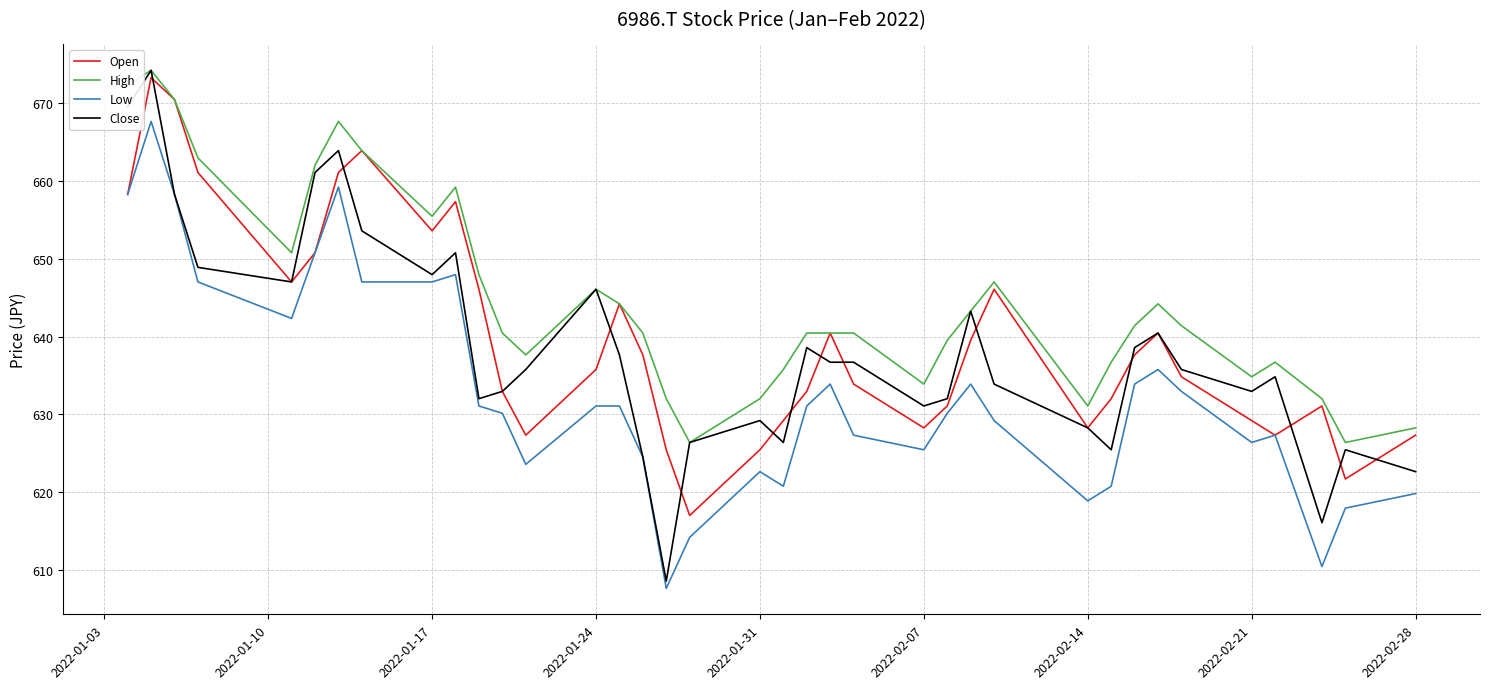

How many lines are shown in the chart?

4